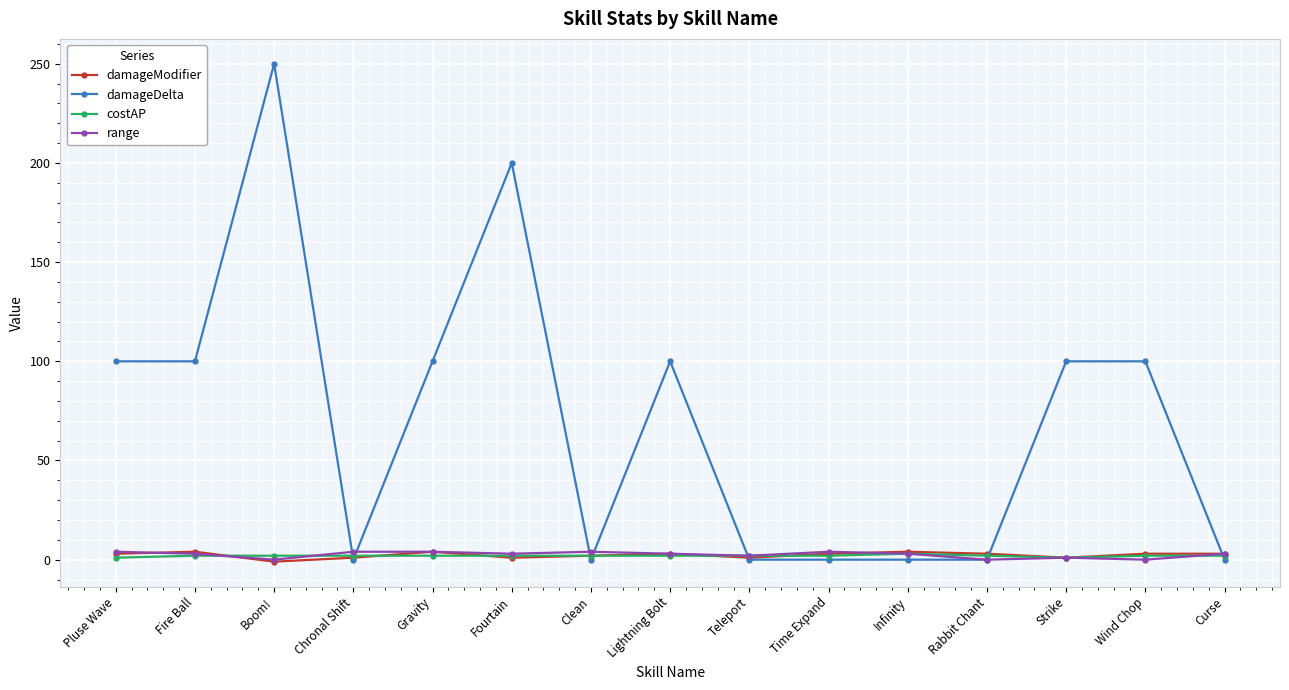

Which series has the largest range (max minus min)?

damageDelta